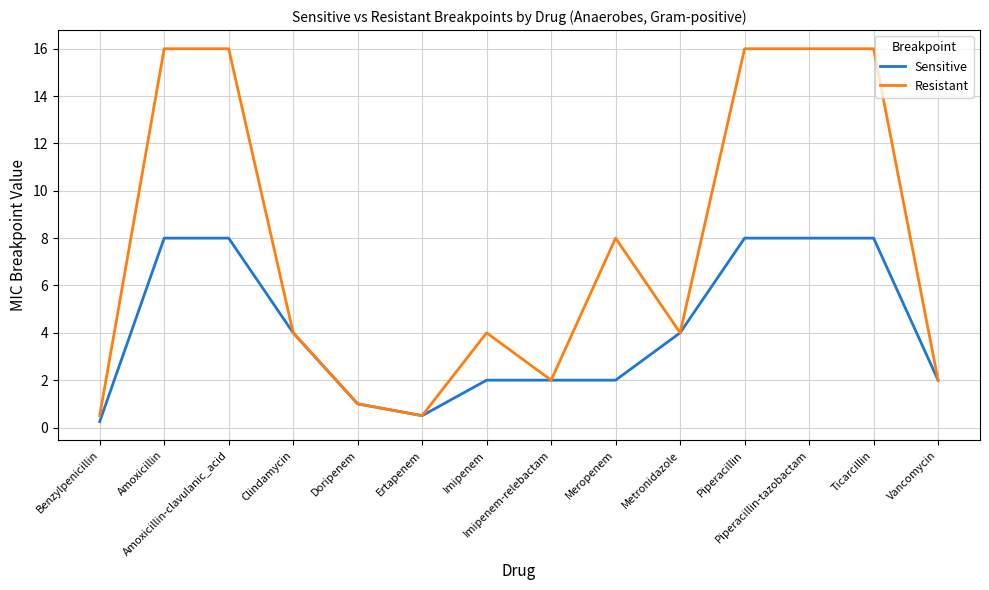

What is the maximum value shown in the chart?

16.0